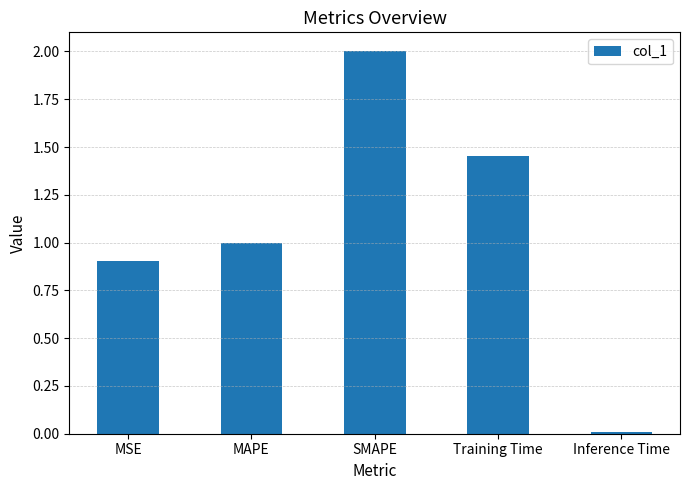

Rank the categories by value from lowest to highest.

Inference Time, MSE, MAPE, Training Time, SMAPE